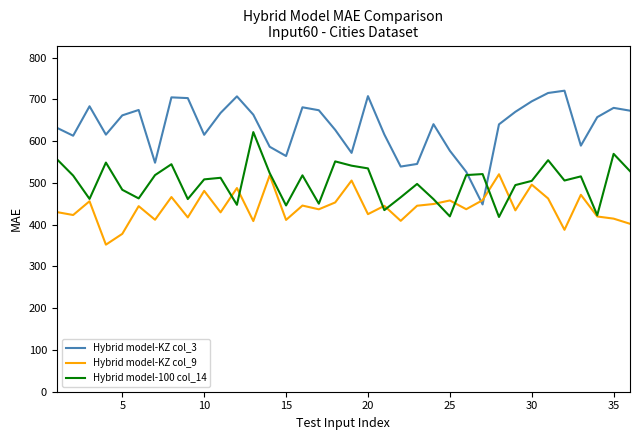

List the series in order of their peak value, lowest first.

Hybrid model-KZ col_9, Hybrid model-100 col_14, Hybrid model-KZ col_3